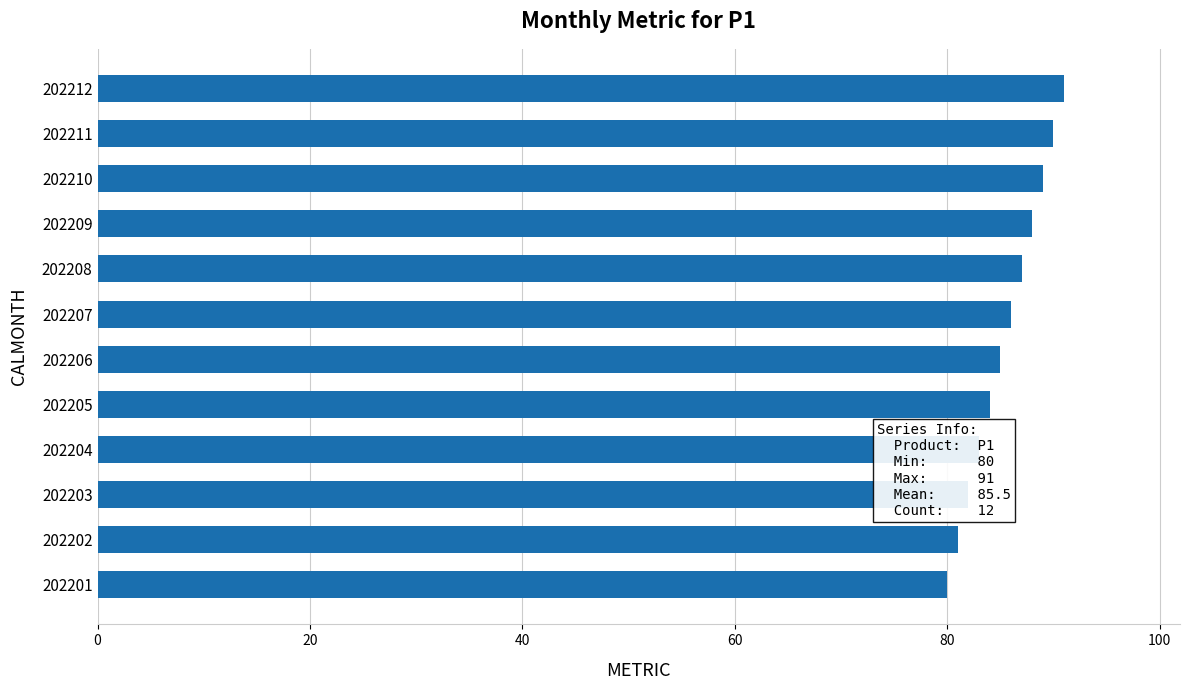

How many distinct data groups are displayed?

1